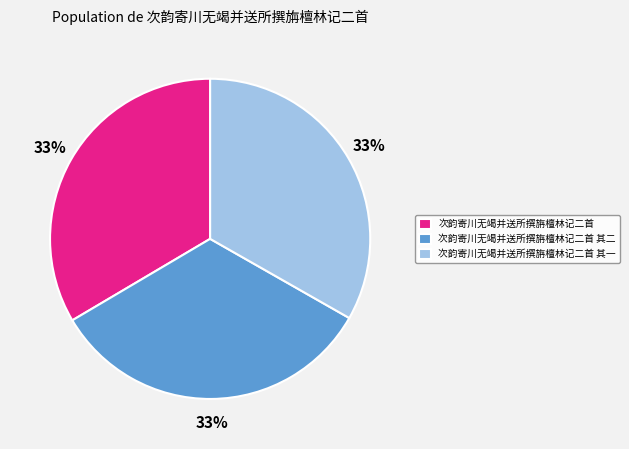

To the nearest percent, what portion does 次韵寄川无竭并送所撰旃檀林记二首 其一 represent?

33%